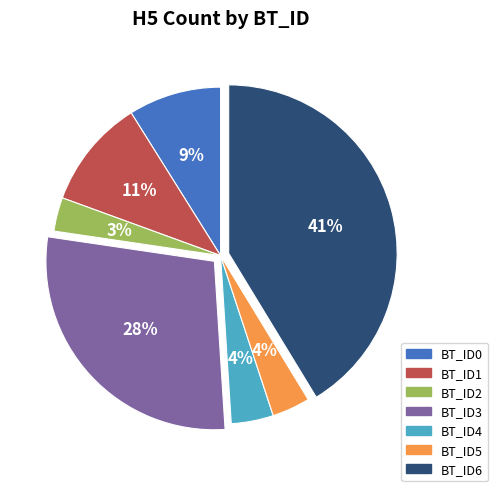

Is BT_ID2 the majority of the pie?

No